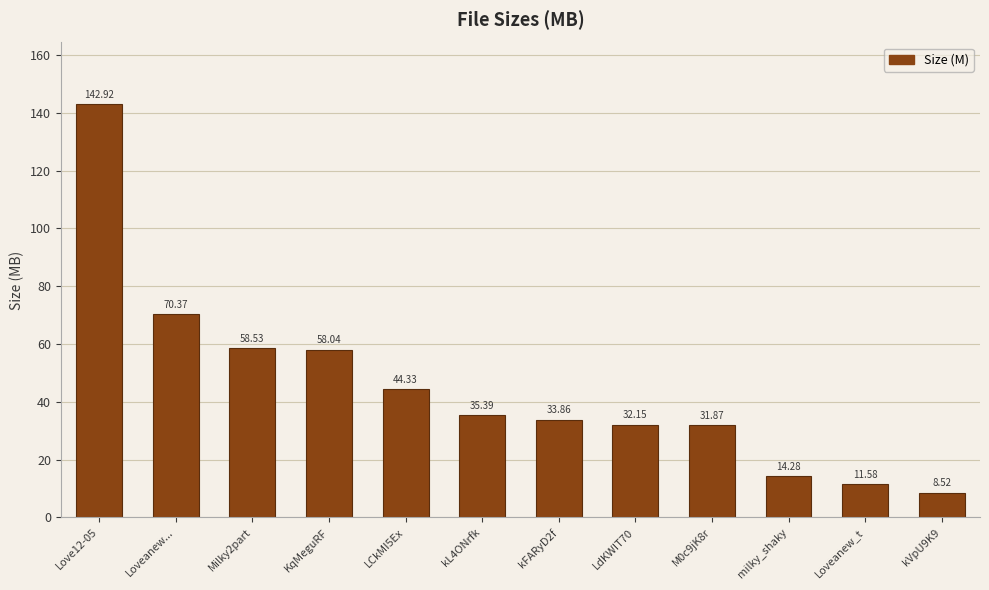

What is the sum of all values?

541.8